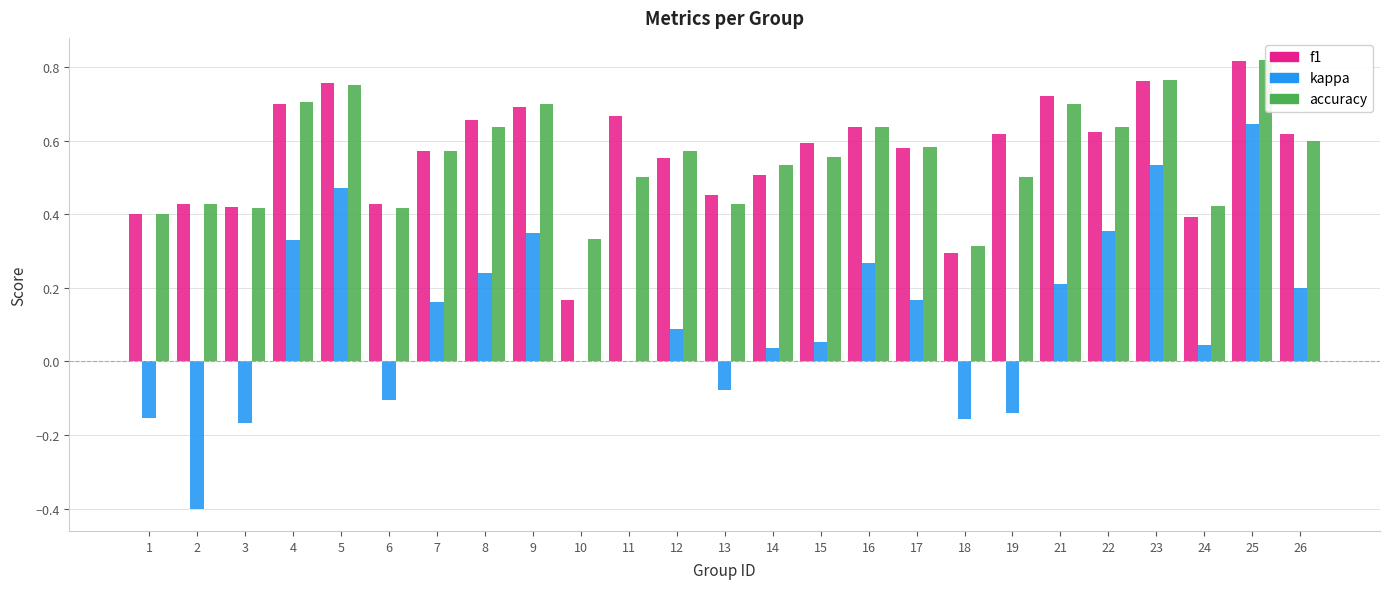

Is it true that kappa equals 0.3 at 21?

False